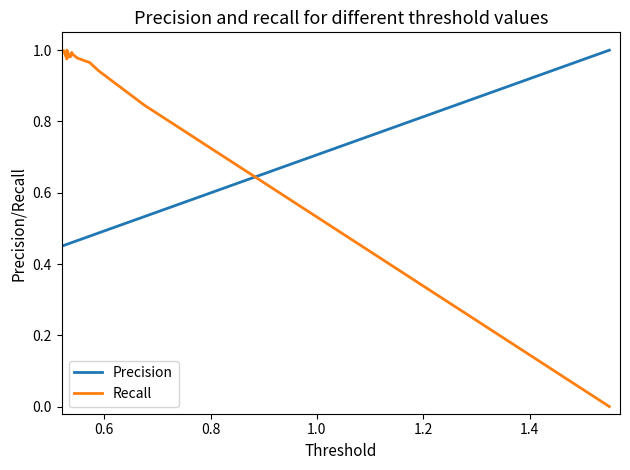

True or false: Recall and Precision intersect in this chart.

True